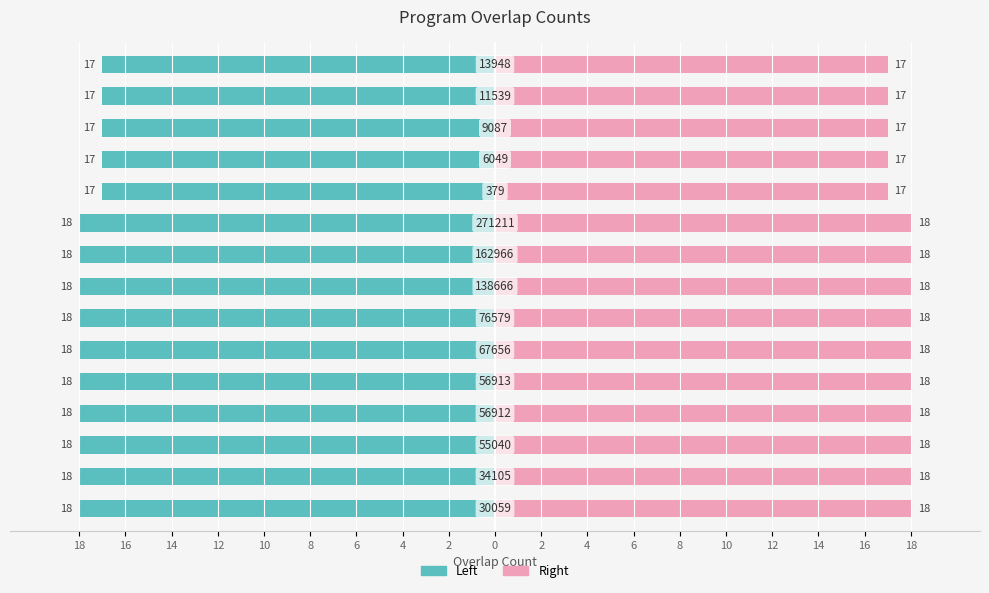

The value of Overlap (Left) at 6 is -8. True or false?

False